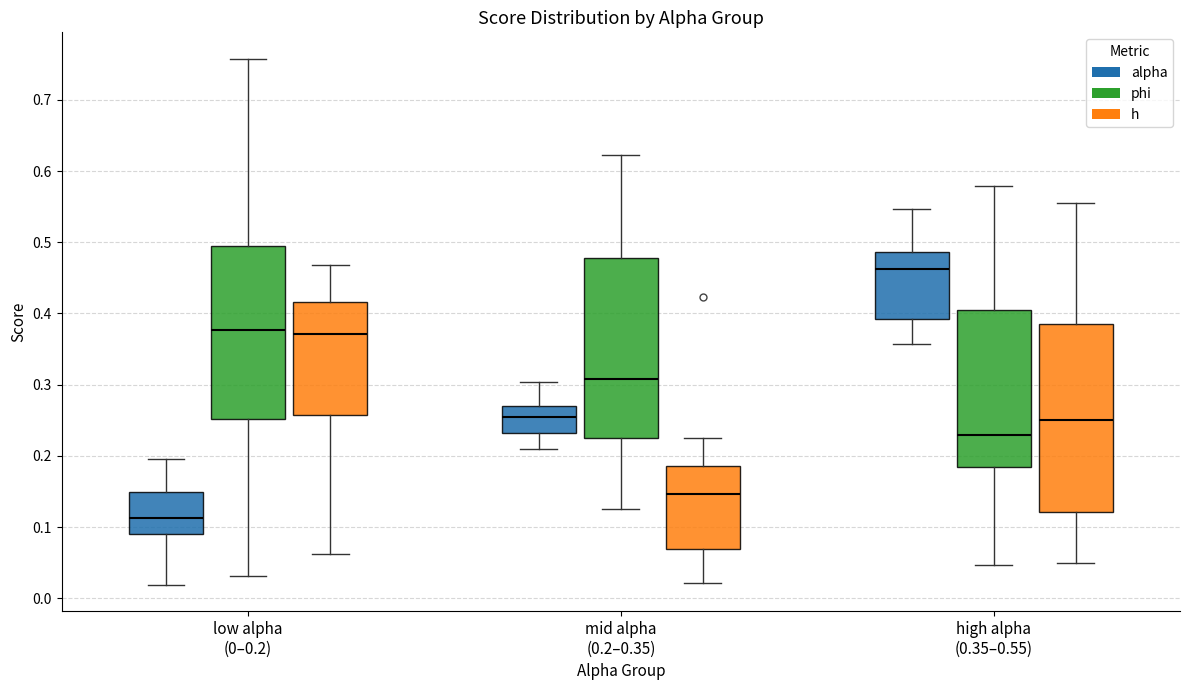

Comparing the boxes themselves (not the whiskers), which one is the tallest?

high alpha (0.35–0.55) (h)